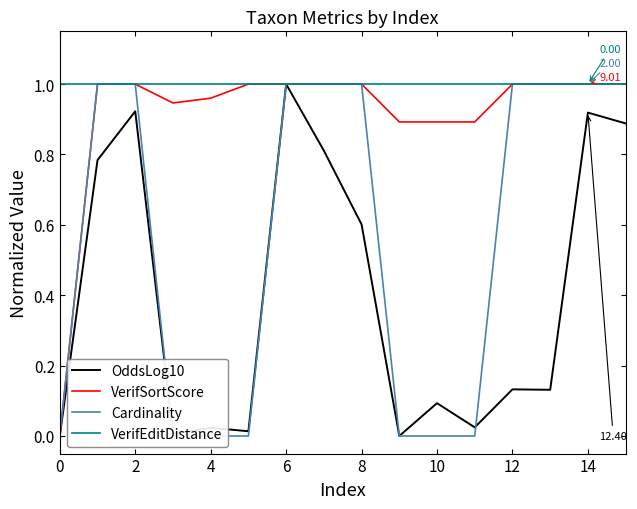

How many lines are shown in the chart?

4